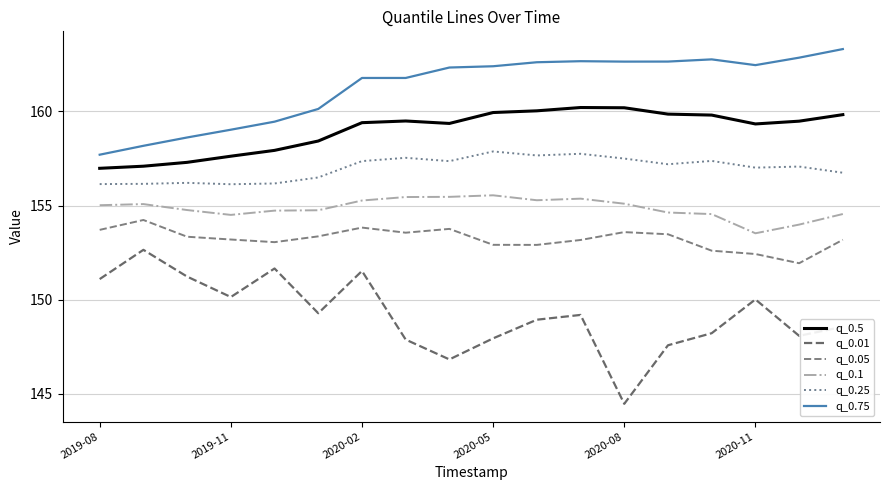

True or false: q_0.75 and q_0.01 cross at least once.

False